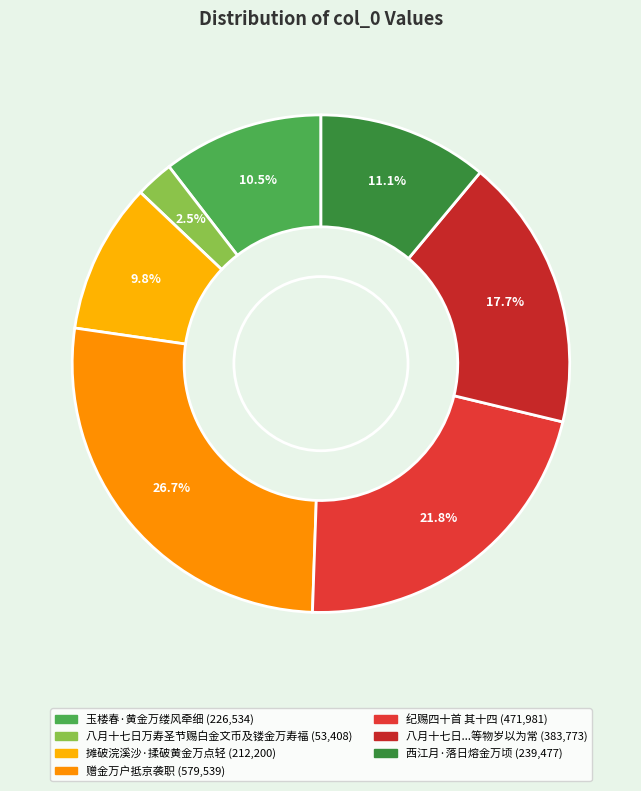

Which slice is the largest?

赠金万户抵京袭职